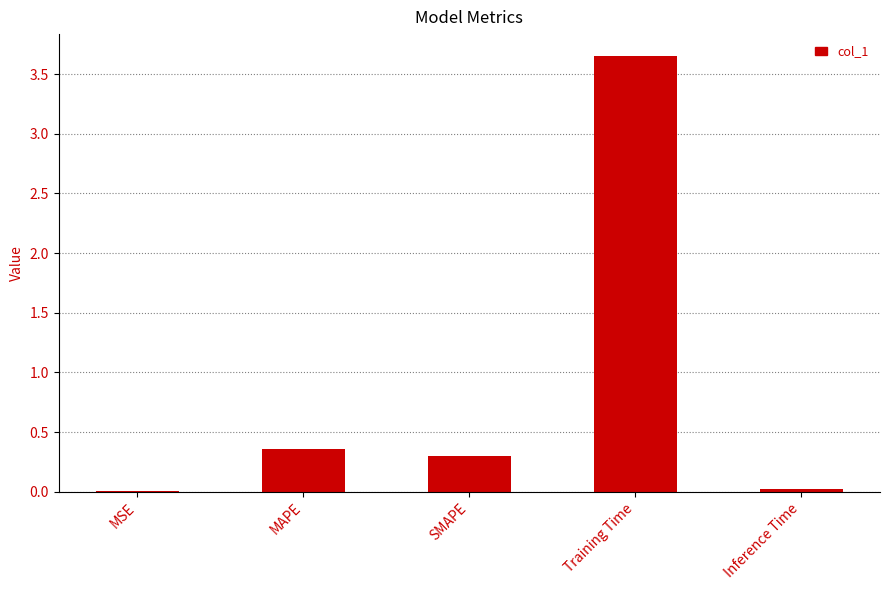

At which label is the value closest to 1?

MAPE